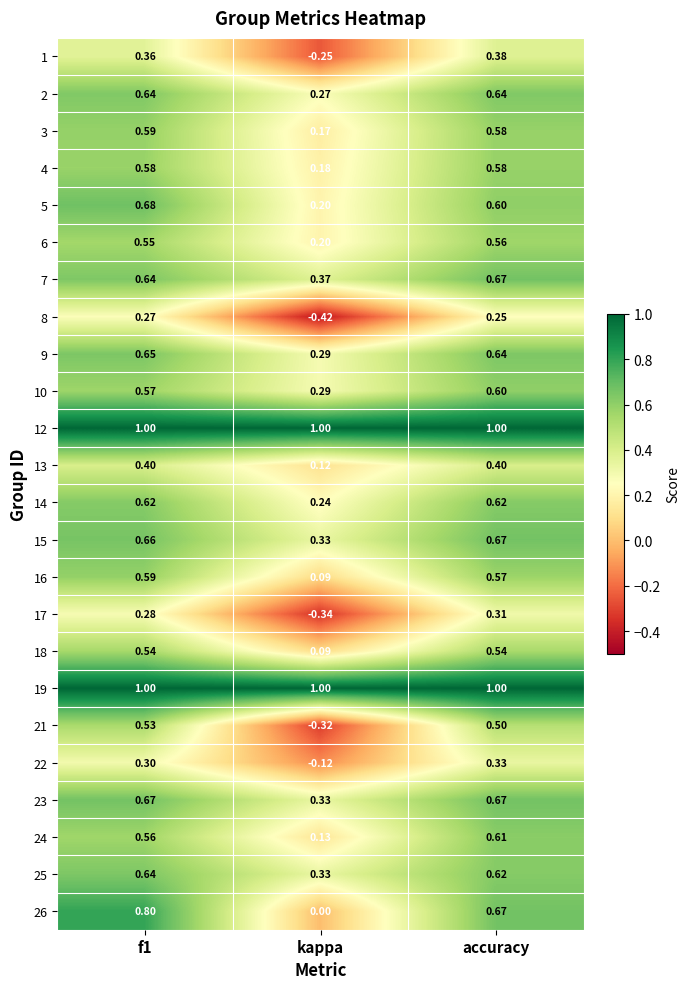

Where is 14 nearest to the value 0?

kappa